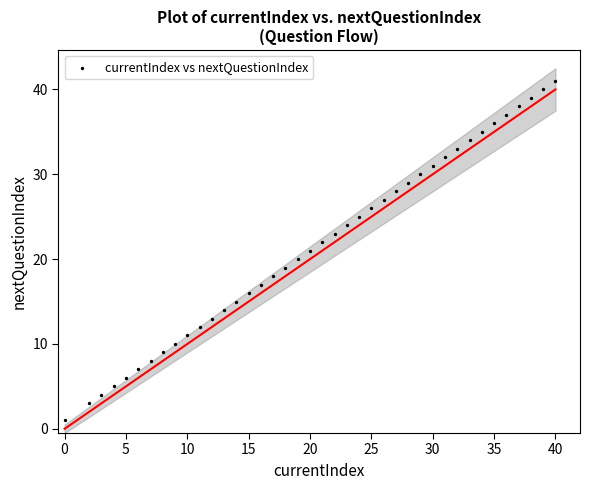

What is the range of Y values (max minus min)?

40